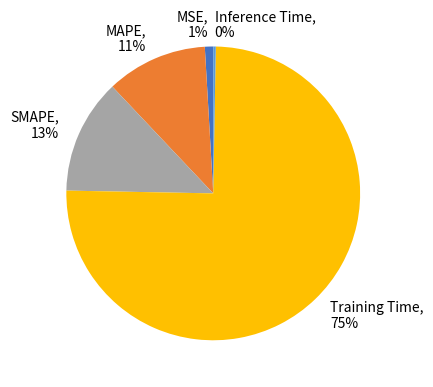

Between SMAPE and MSE, which is larger?

SMAPE